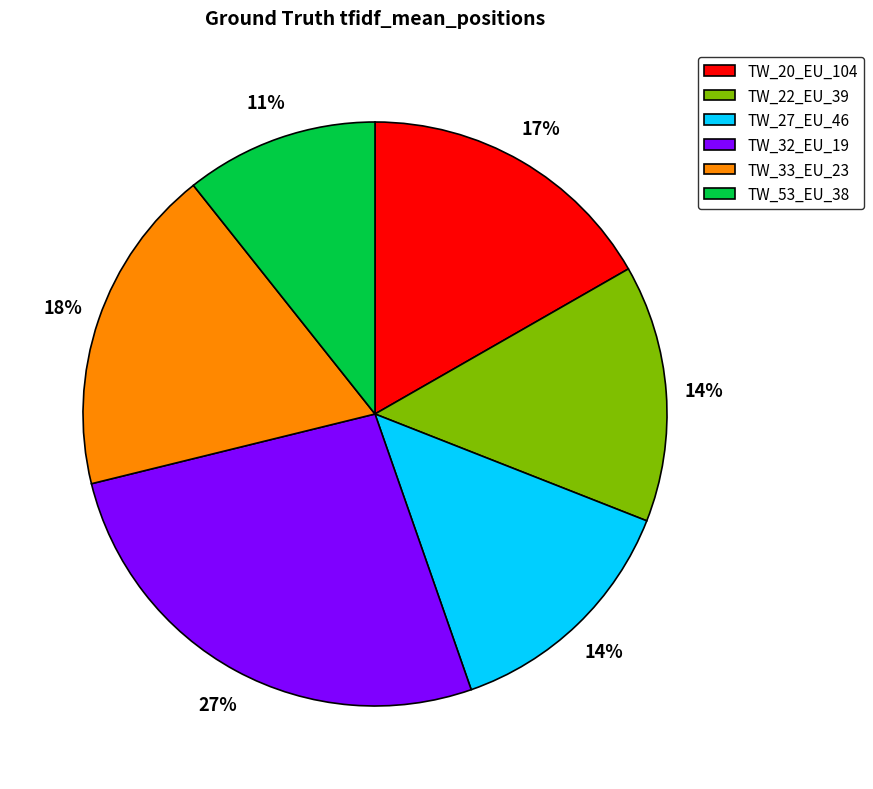

Which slice is the largest?

TW_32_EU_19